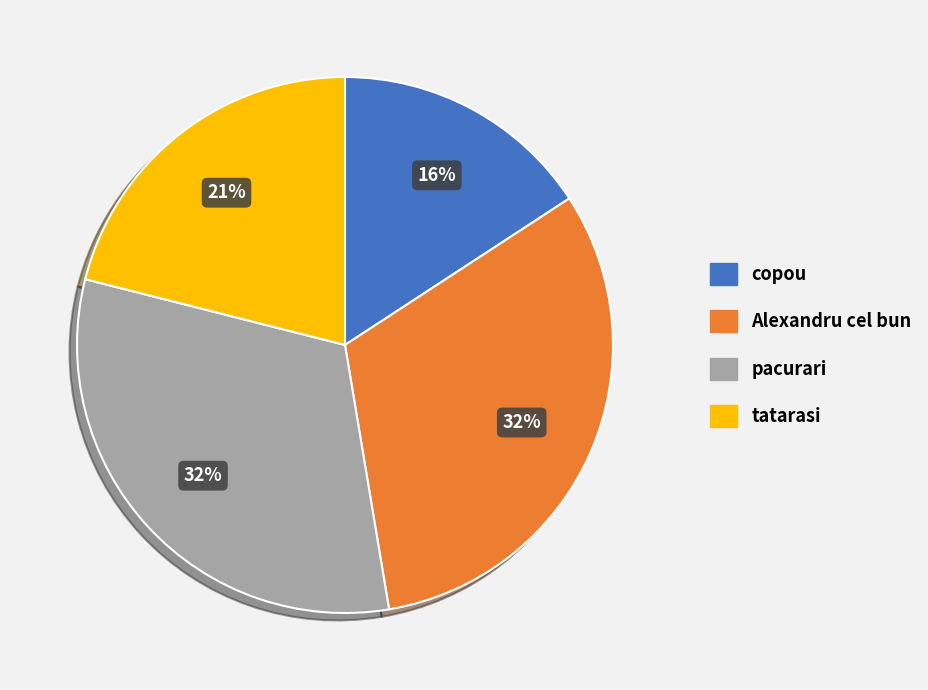

The Alexandru cel bun slice represents 32% of the pie. True or false?

True